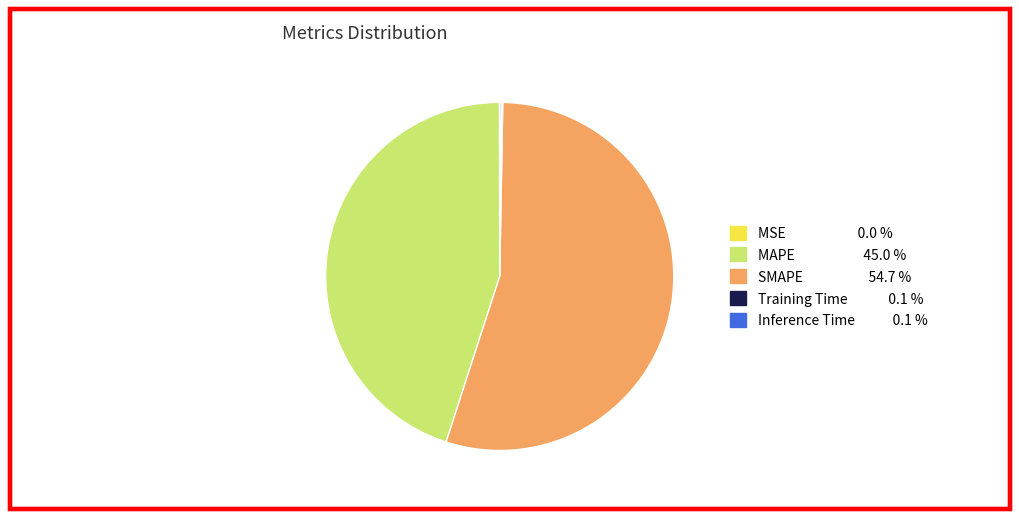

Which slice represents more than half of the pie?

SMAPE